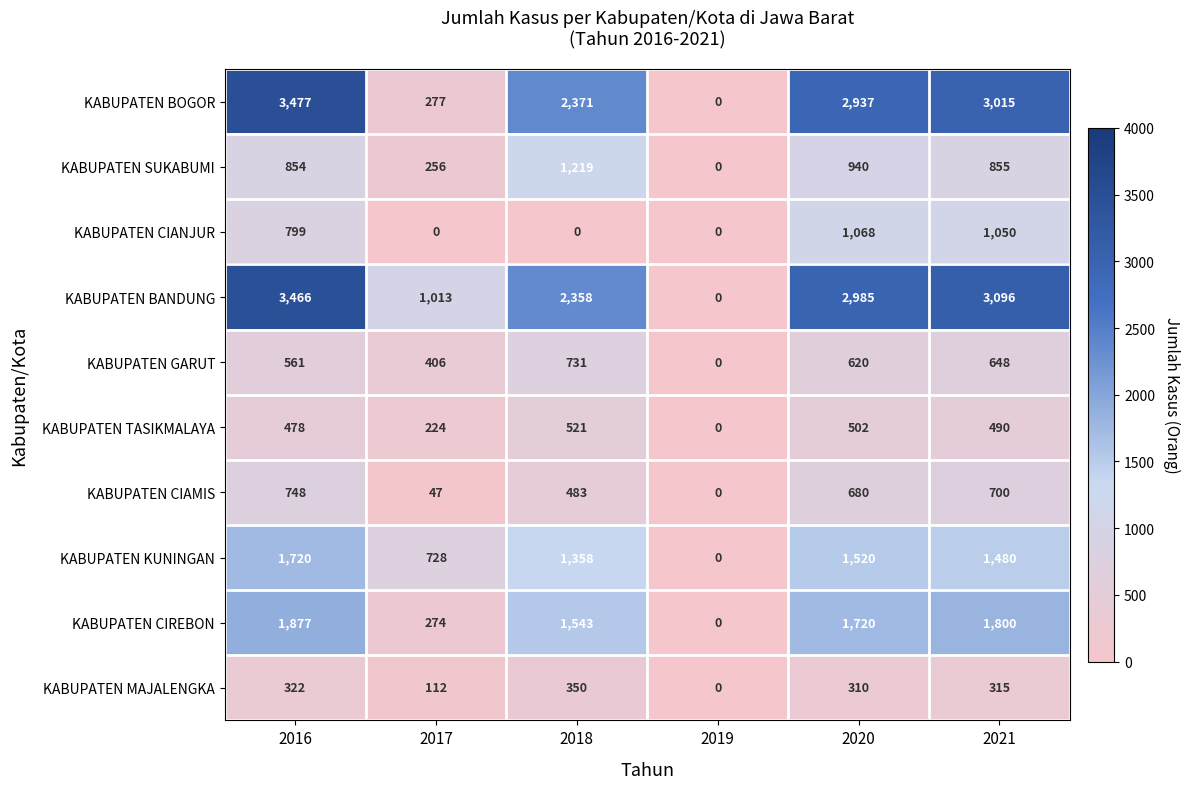

Read the KABUPATEN BANDUNG value at 2016.

3466